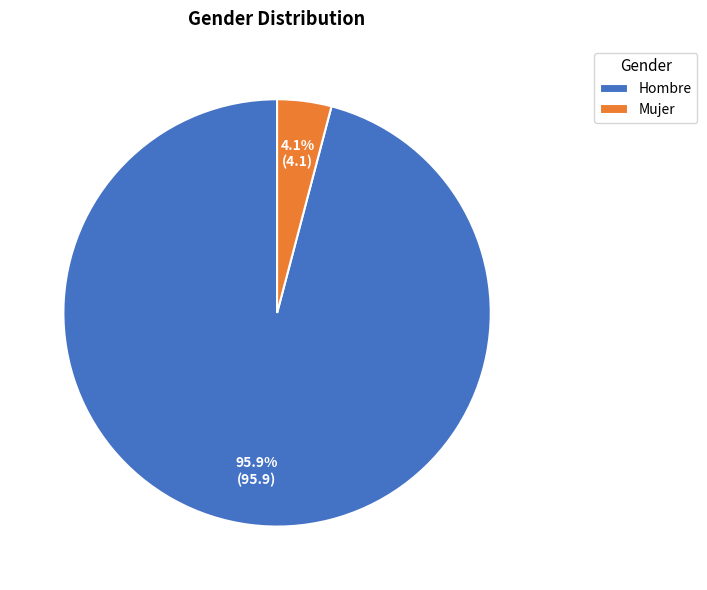

Approximately how many times larger is the value at Hombre compared to Mujer?

23.4